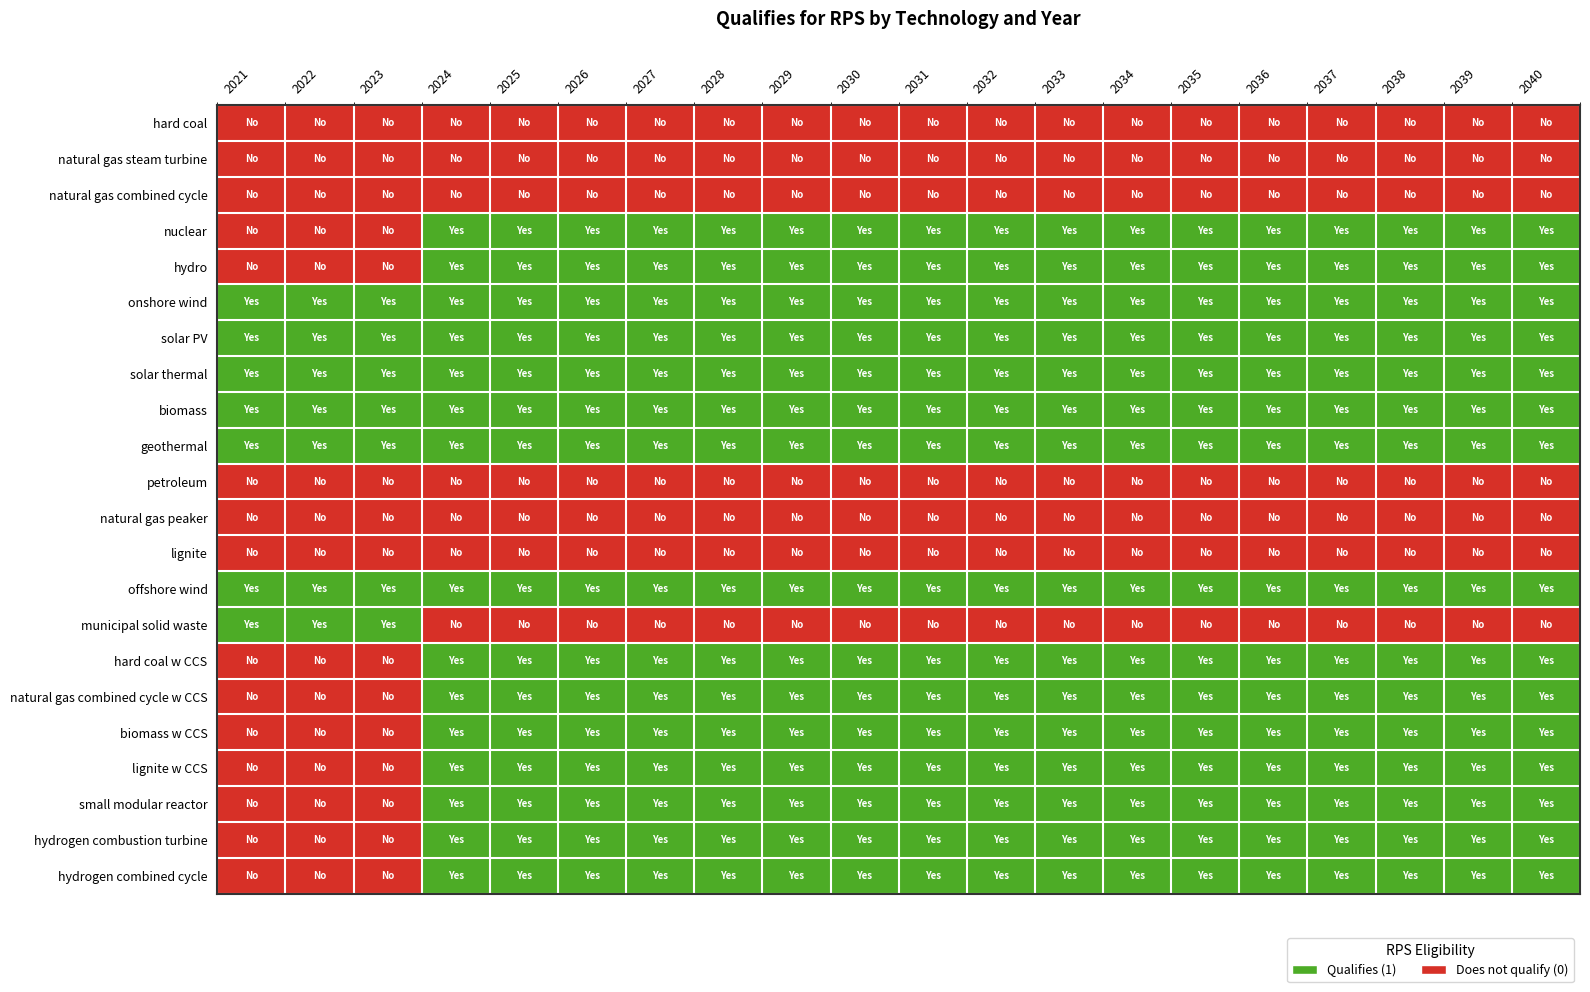

What is the difference between the highest and lowest values at 2027?

1